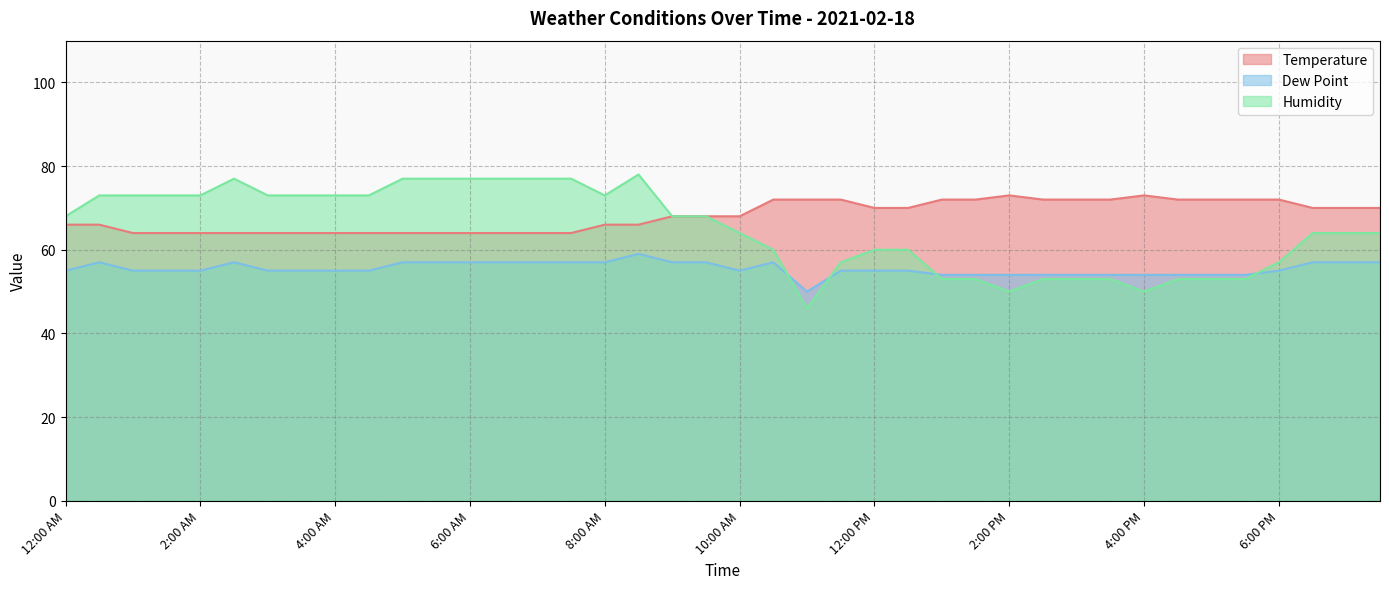

How many lines are shown in the chart?

3